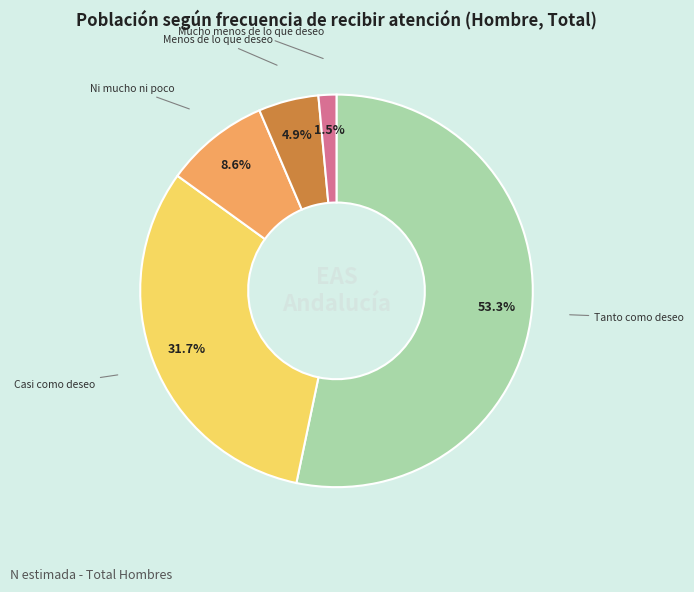

Is there any slice that represents more than half of the pie?

Yes